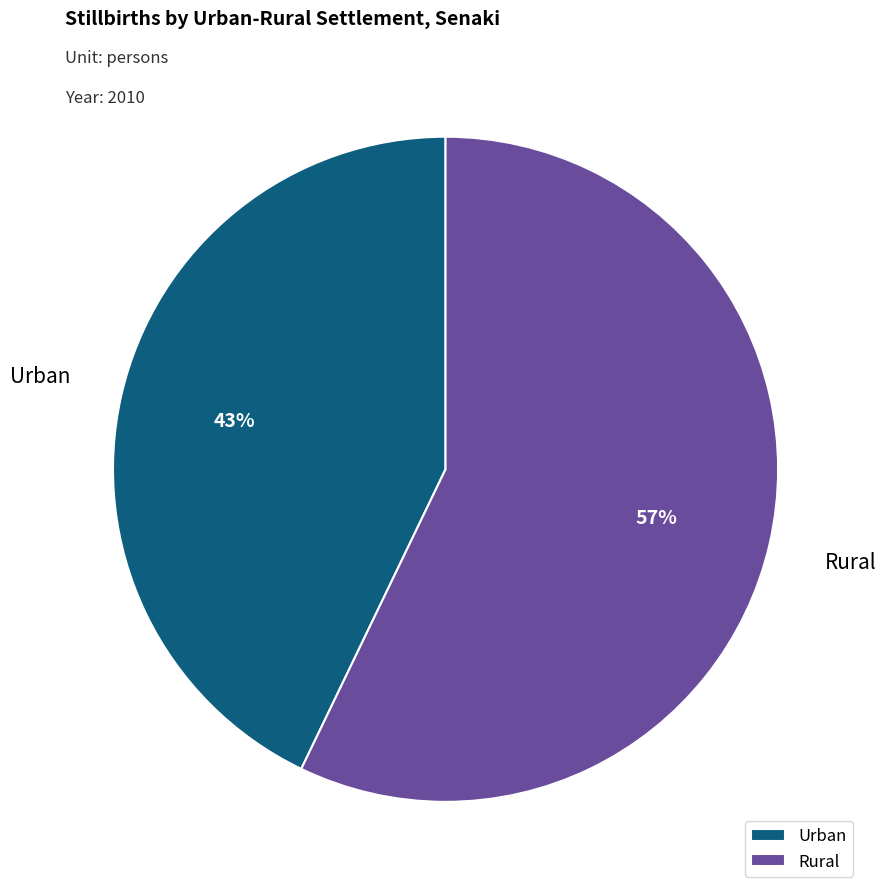

Is it true that Rural is 65% of the pie?

False